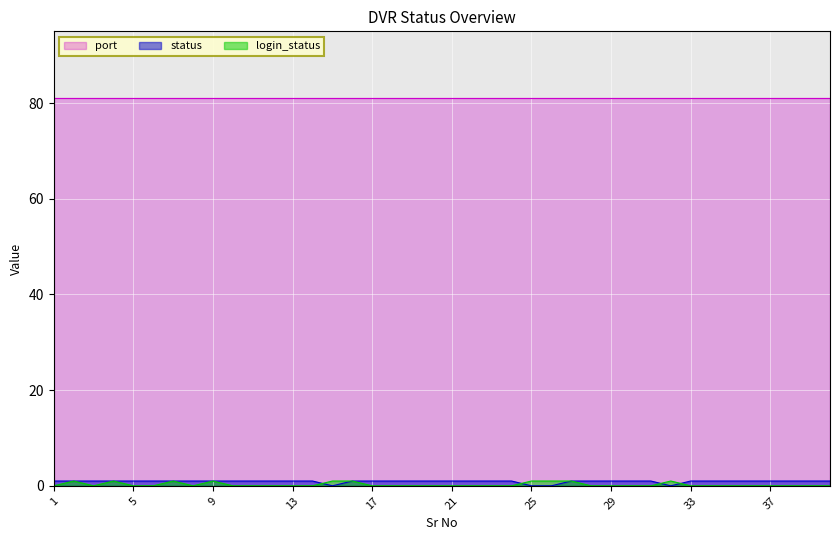

What is the greatest value displayed?

81